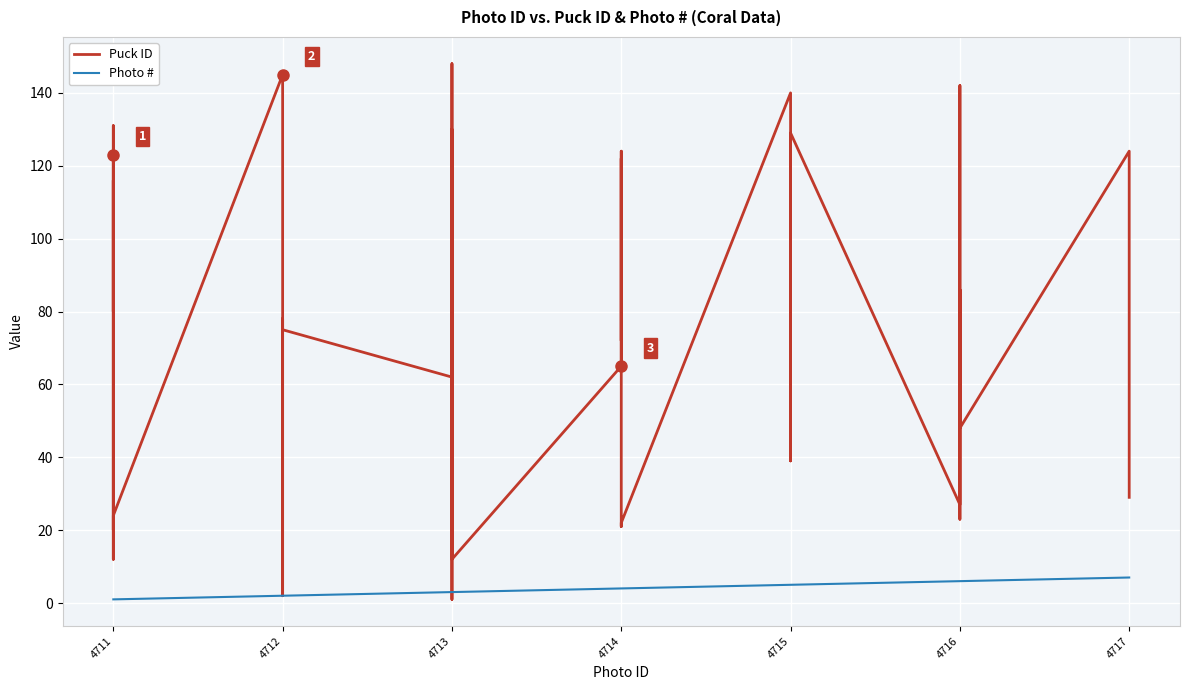

How many lines are shown in the chart?

2